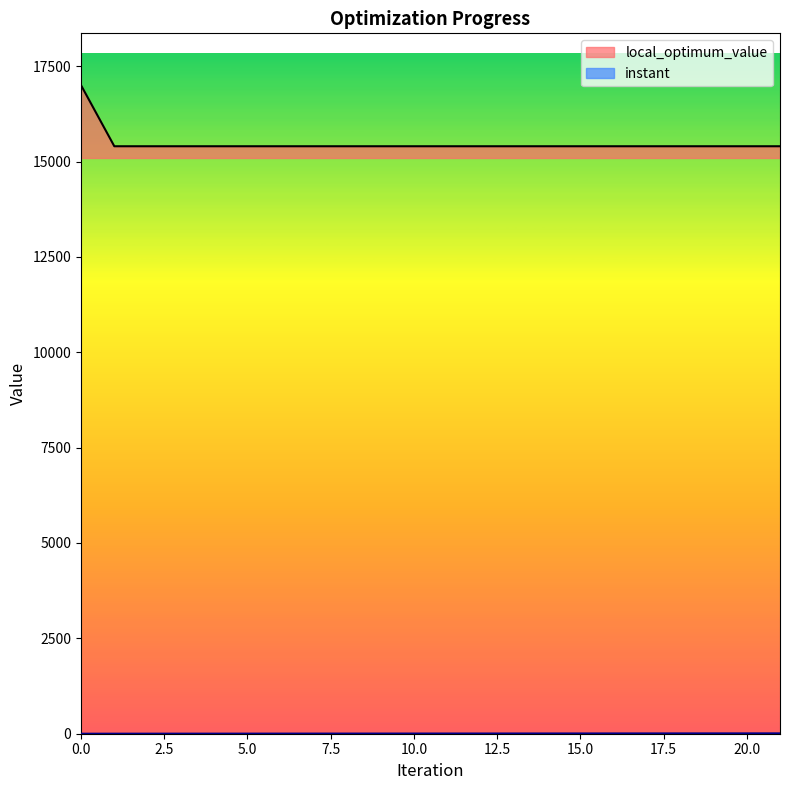

How many categories are shown in the chart?

22